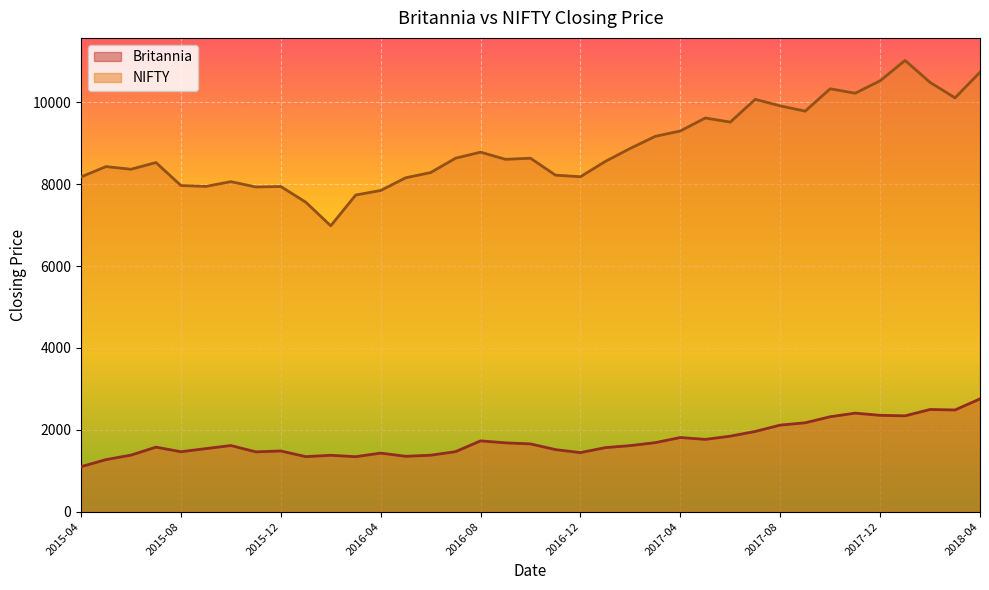

What are all the series names shown in the legend?

Britannia, NIFTY